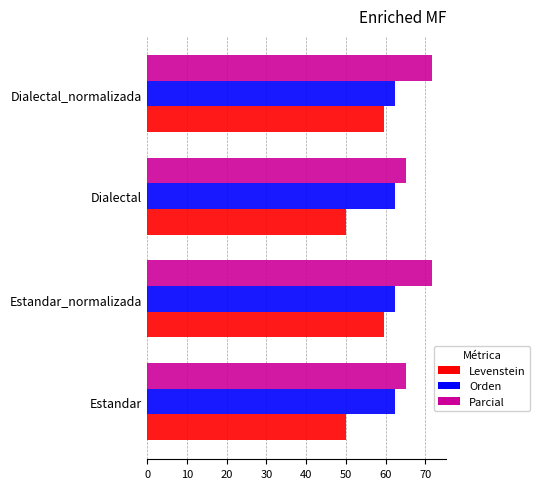

What is the sum of the Orden values at Dialectal and Estandar?

124.7